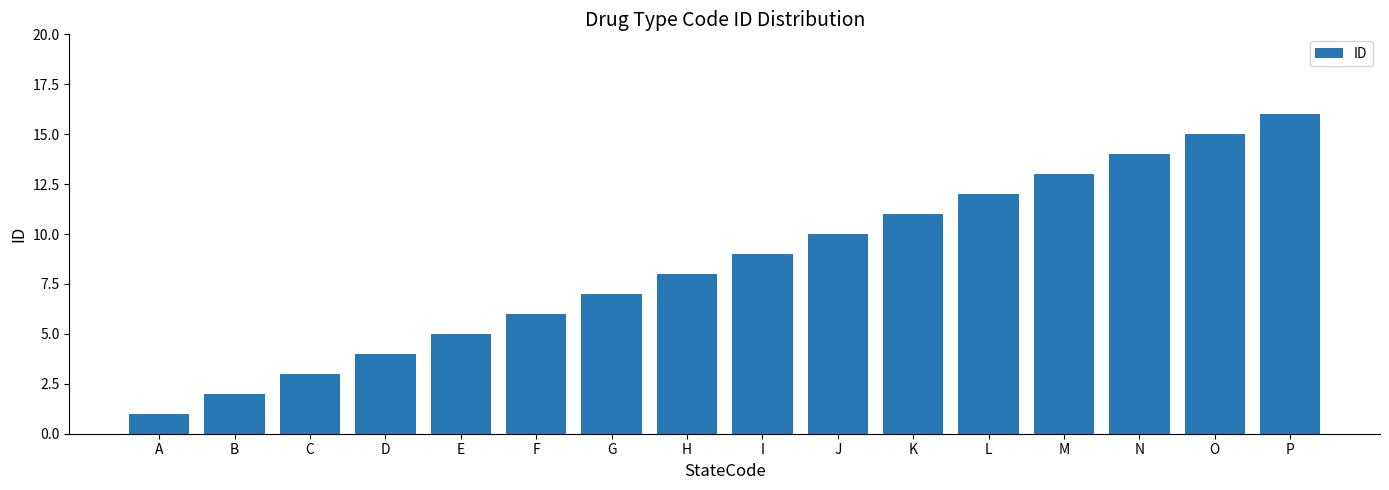

Is it true that the value at D is 4?

True